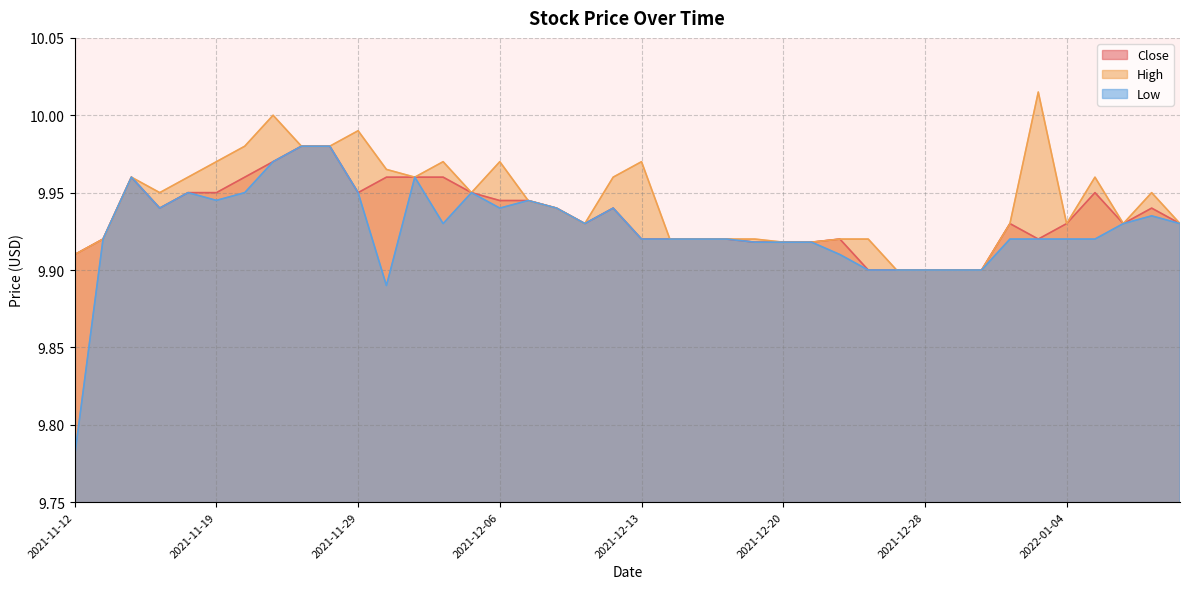

Which series has the widest spread of values?

Low